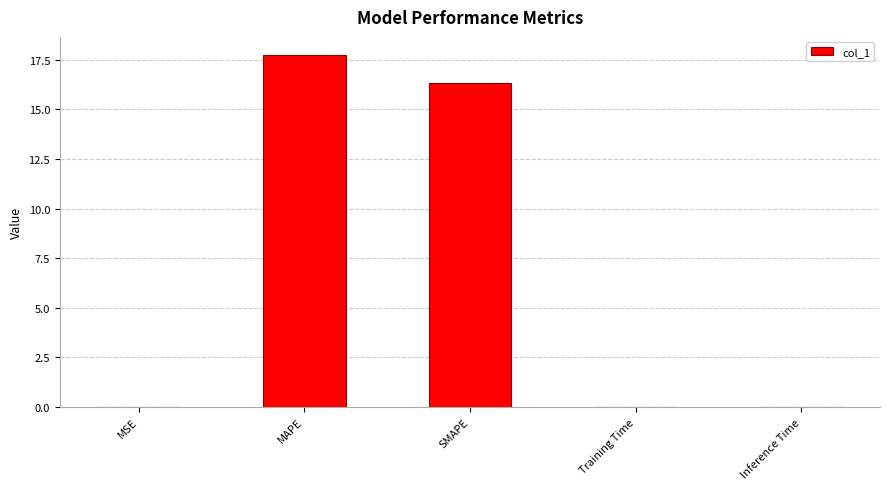

What is the change in value from MAPE to Training Time?

-17.8